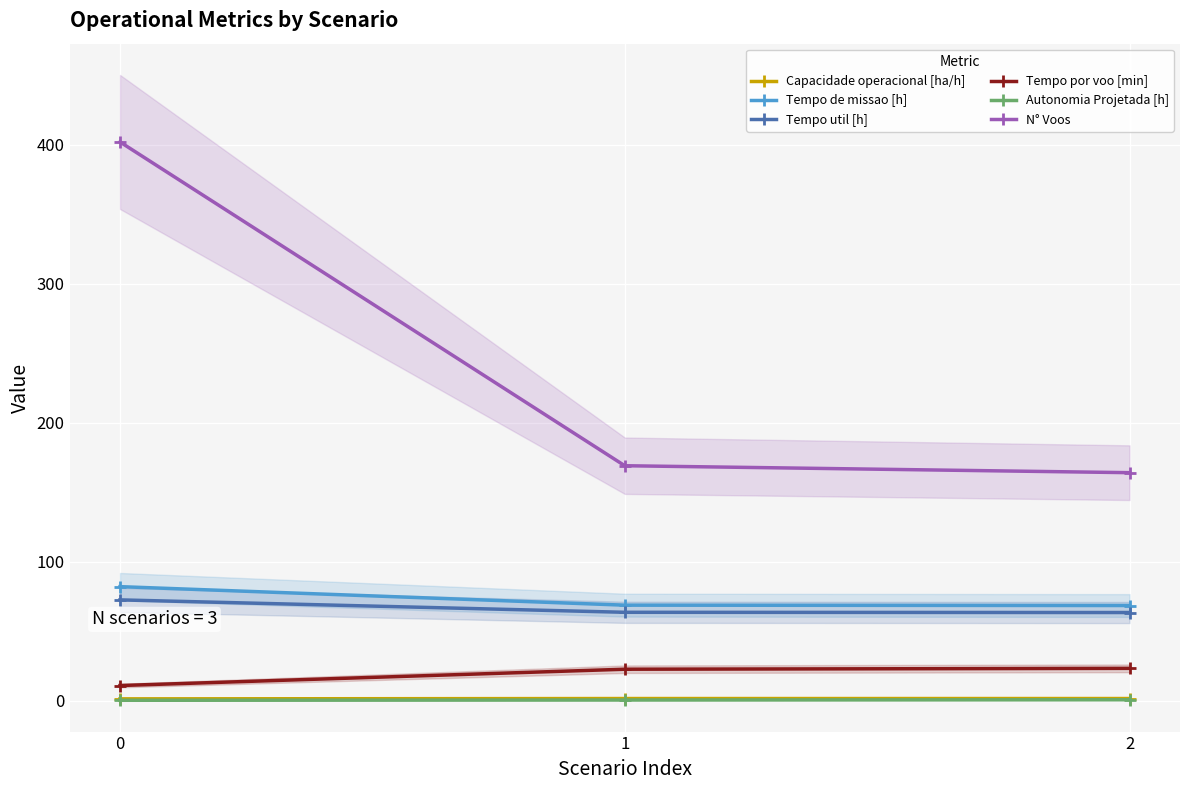

Is it true that Tempo por voo [min] equals 7.1 at 1?

False